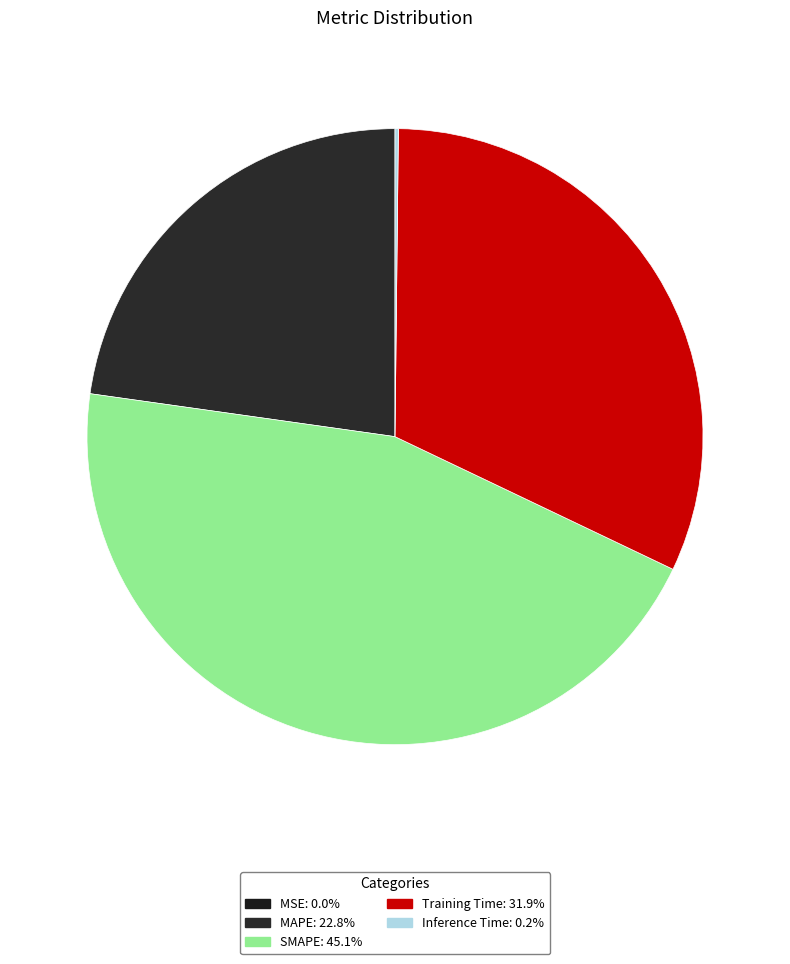

Is it true that Inference Time is 0% of the pie?

True